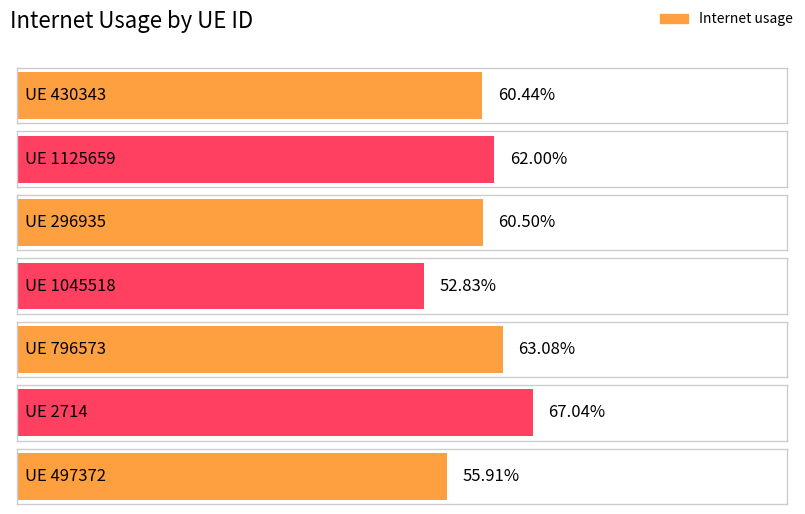

Are the bars horizontal?

Yes